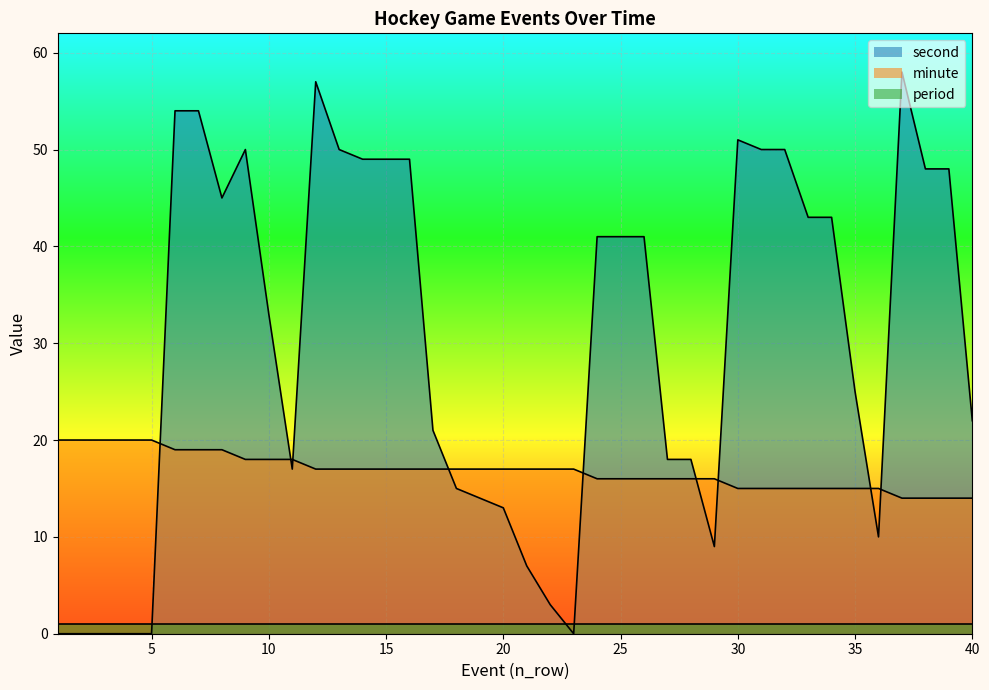

True or false: period and minute intersect in this chart.

False